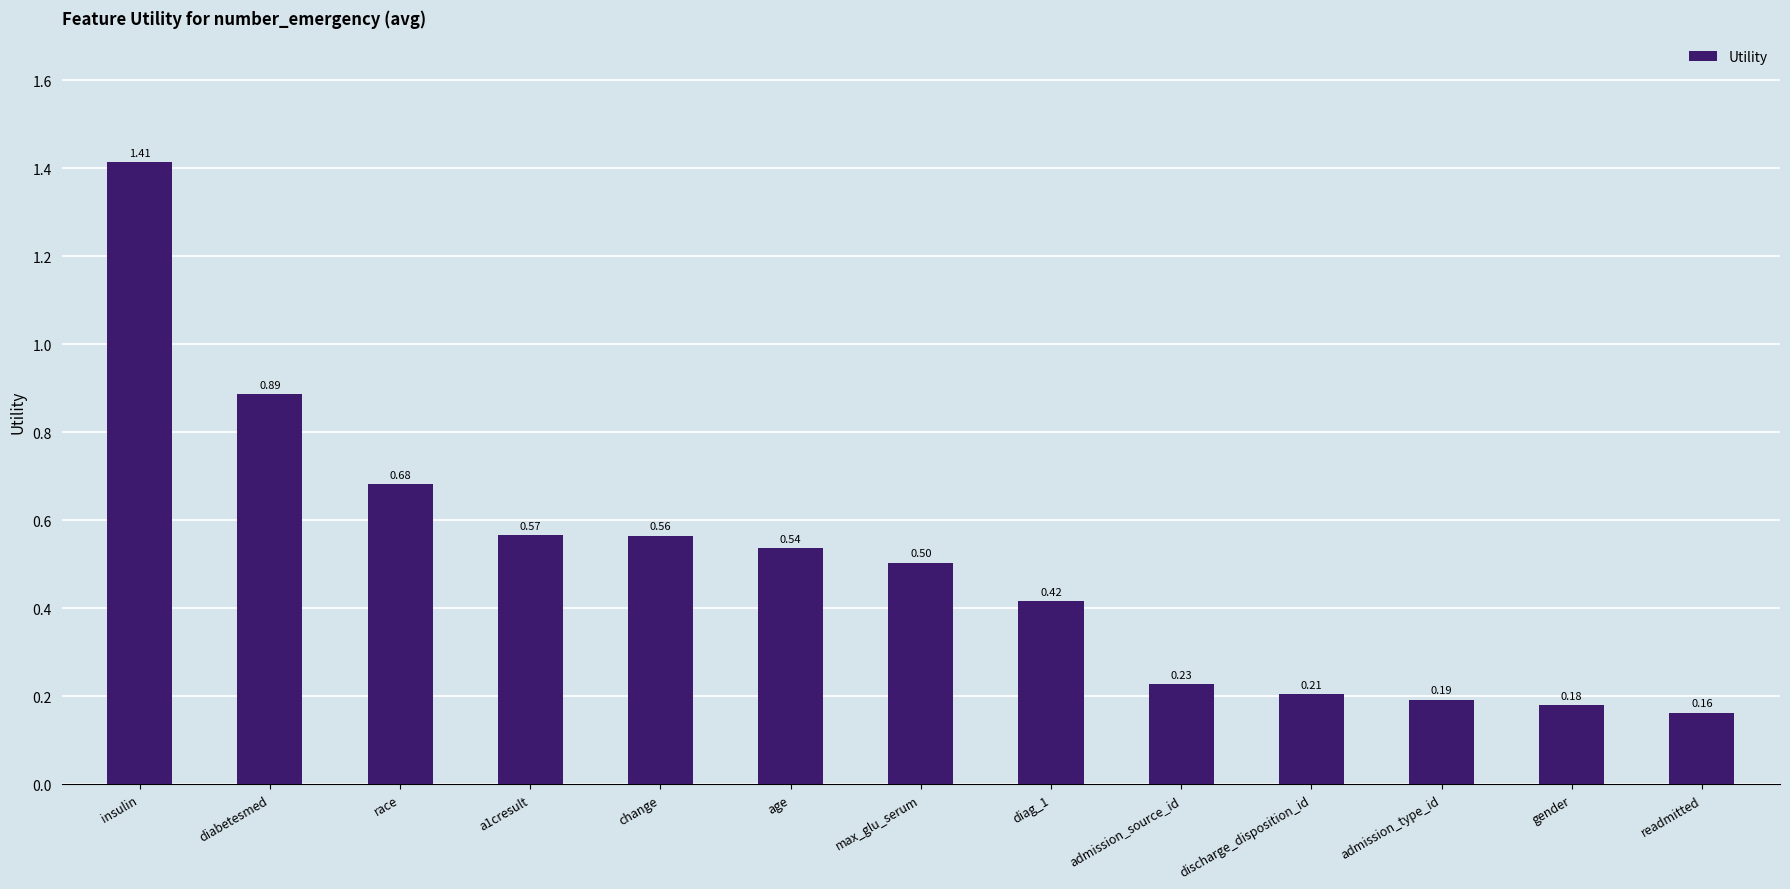

How many data points does each series have?

13